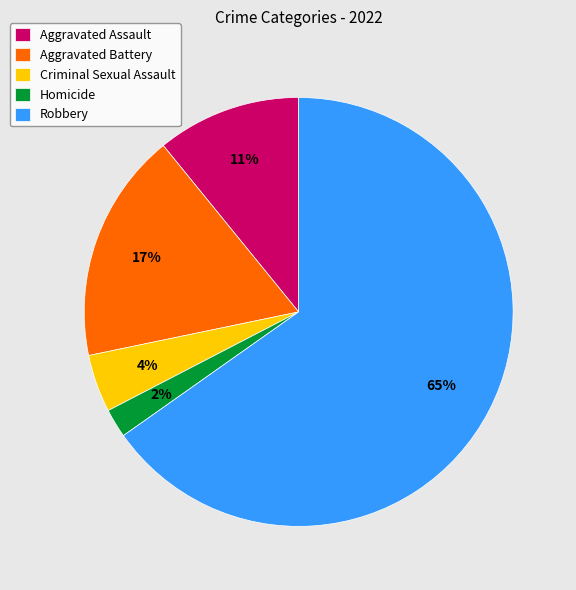

Combined, do Aggravated Battery and Aggravated Assault account for over 50%?

No